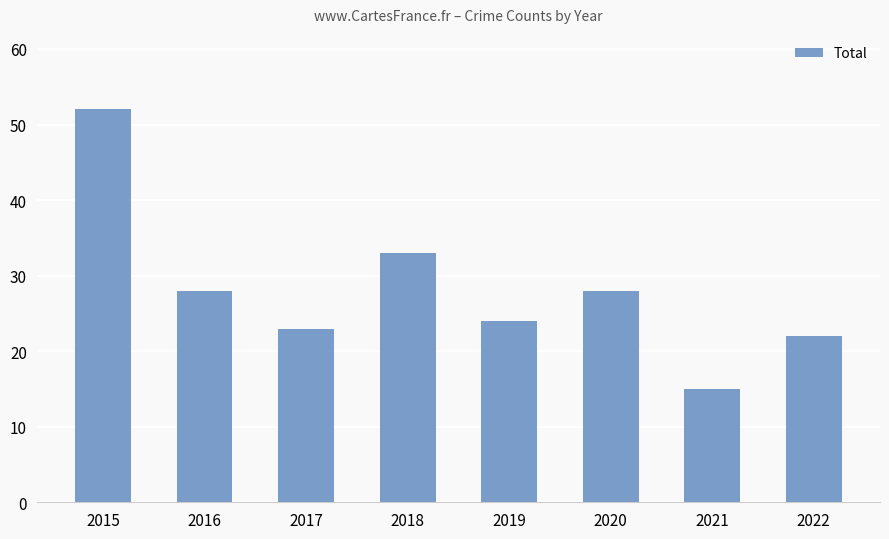

How many values are below 28?

4